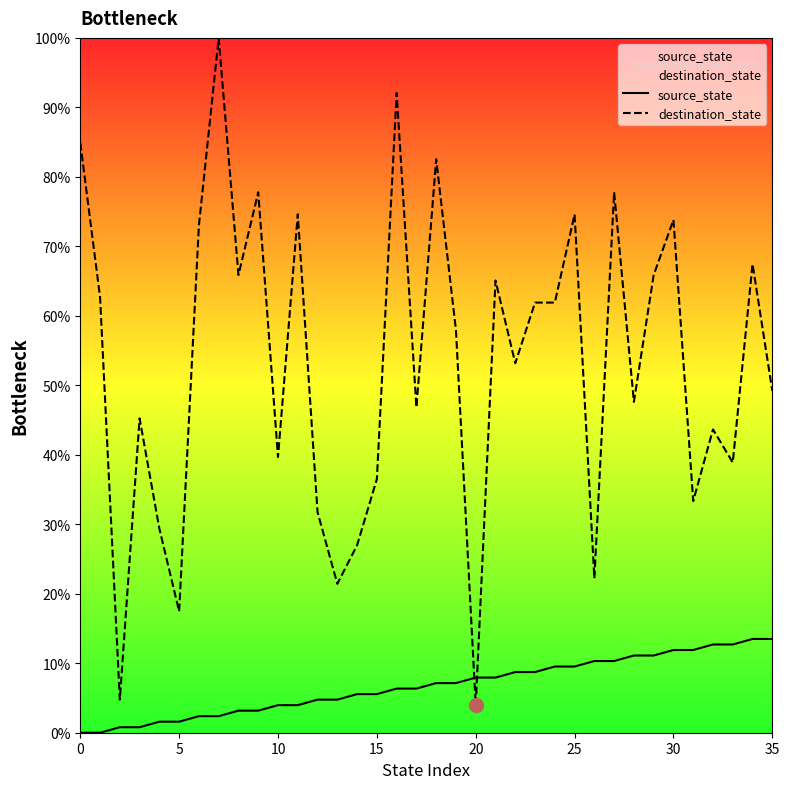

Rank the series by their maximum value, from lowest to highest.

source_state, destination_state